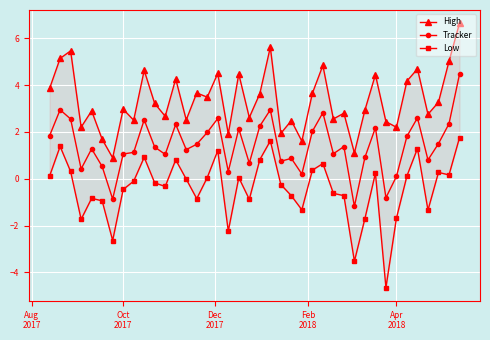

True or false: Tracker has more than 0 points higher than both neighbors.

True